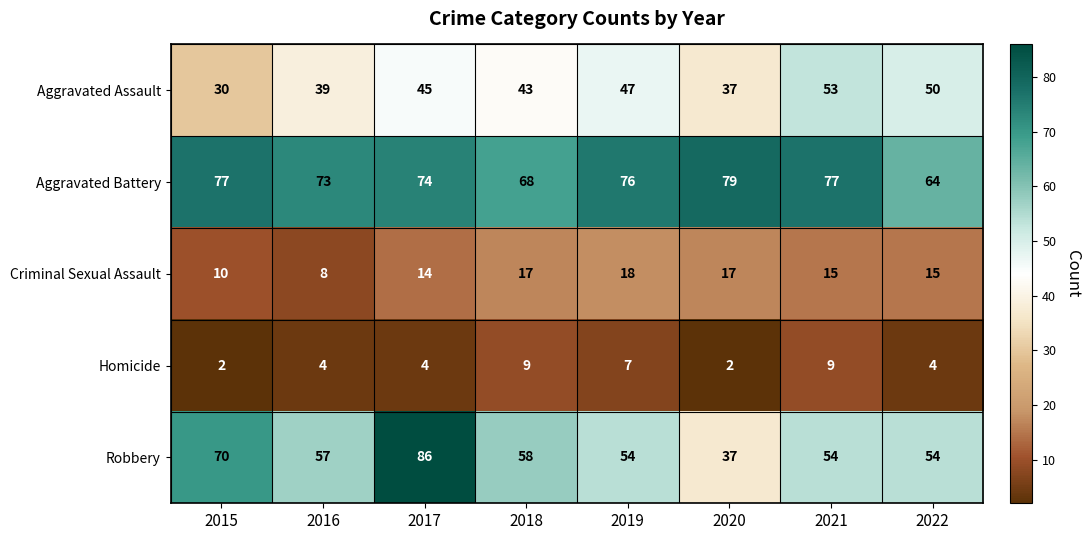

What is the minimum value for Aggravated Assault?

30